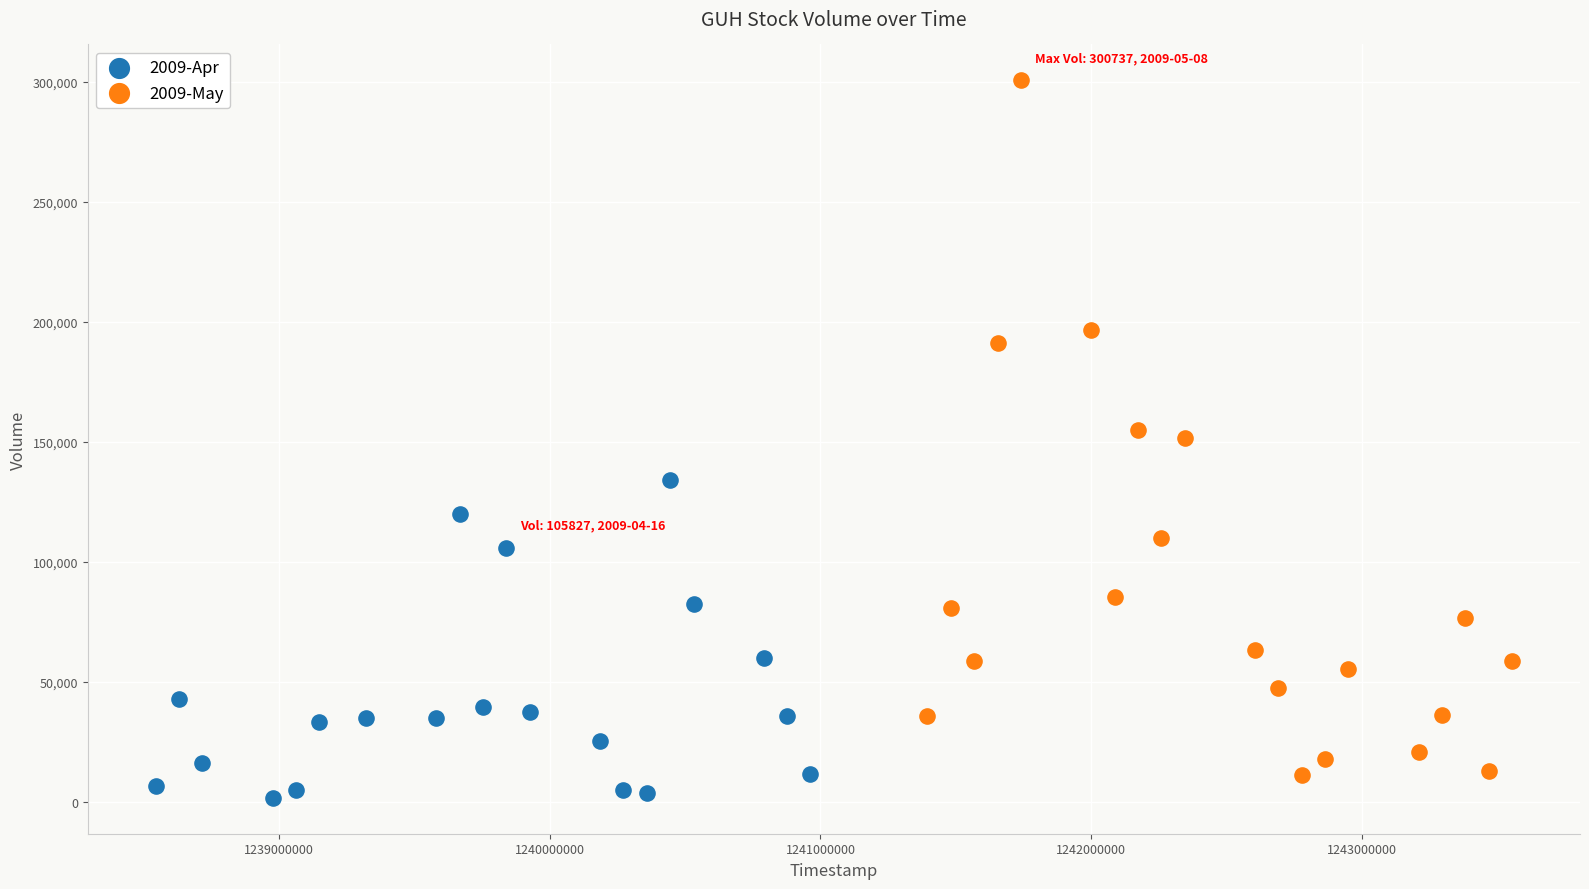

Which series reaches the maximum Y coordinate?

2009-May